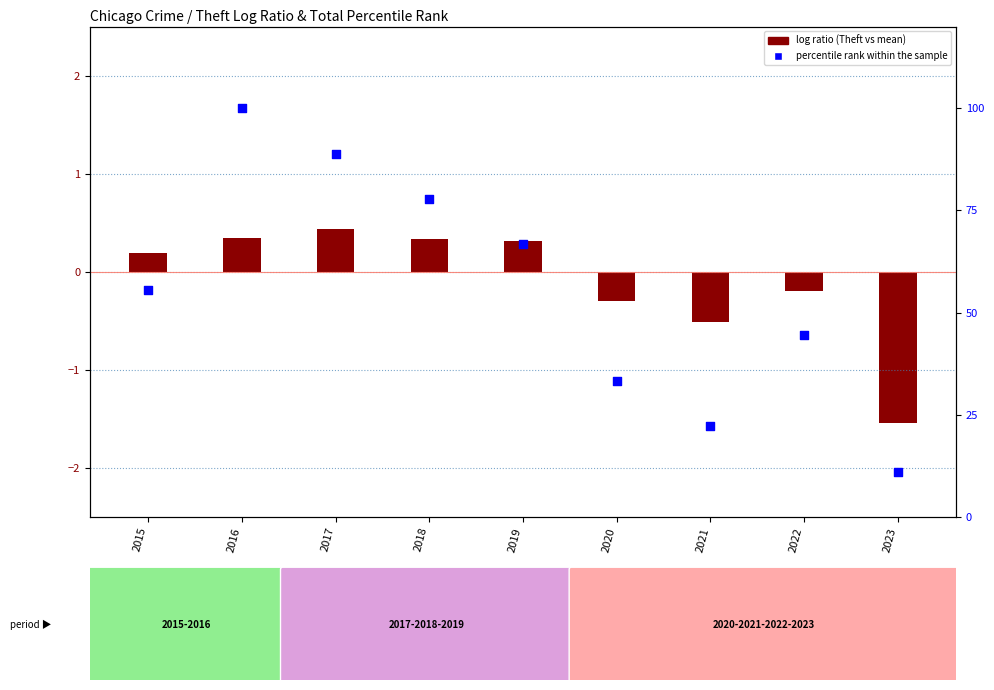

Is the value of percentile rank within the sample at 2022 greater than the value of log ratio at 2020?

Yes